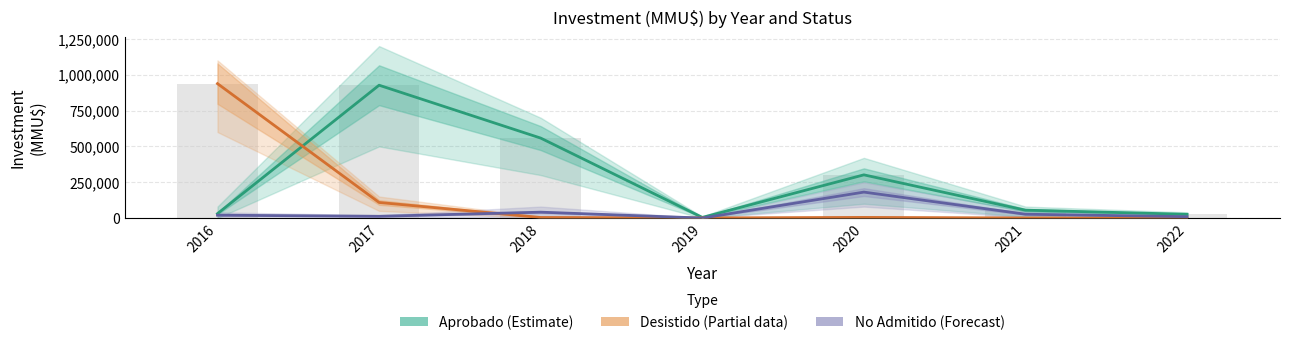

Count the number of categories in the chart.

7